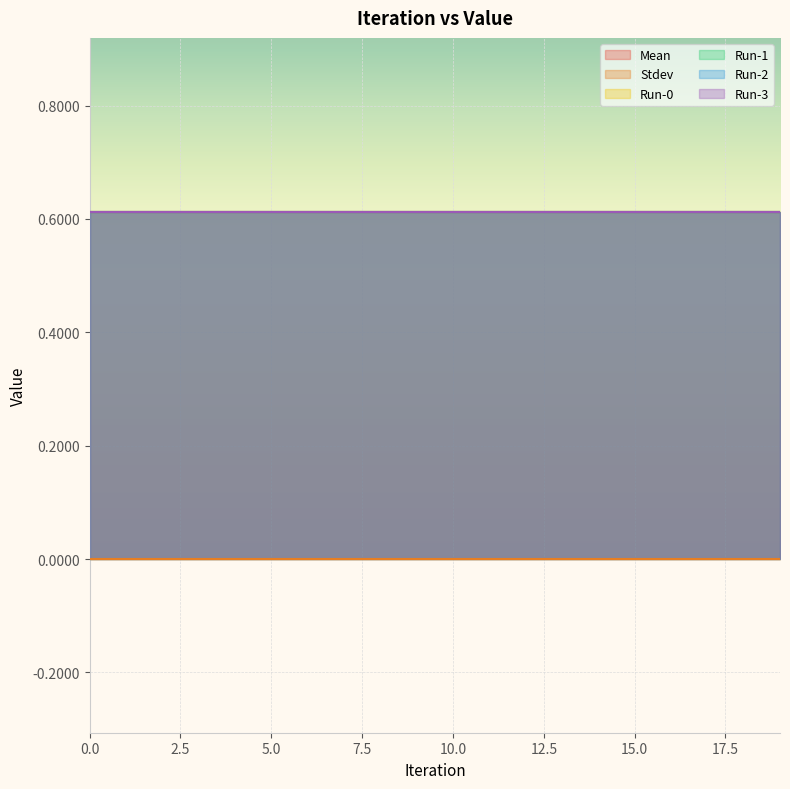

True or false: Run-3 and Stdev cross at least once.

False